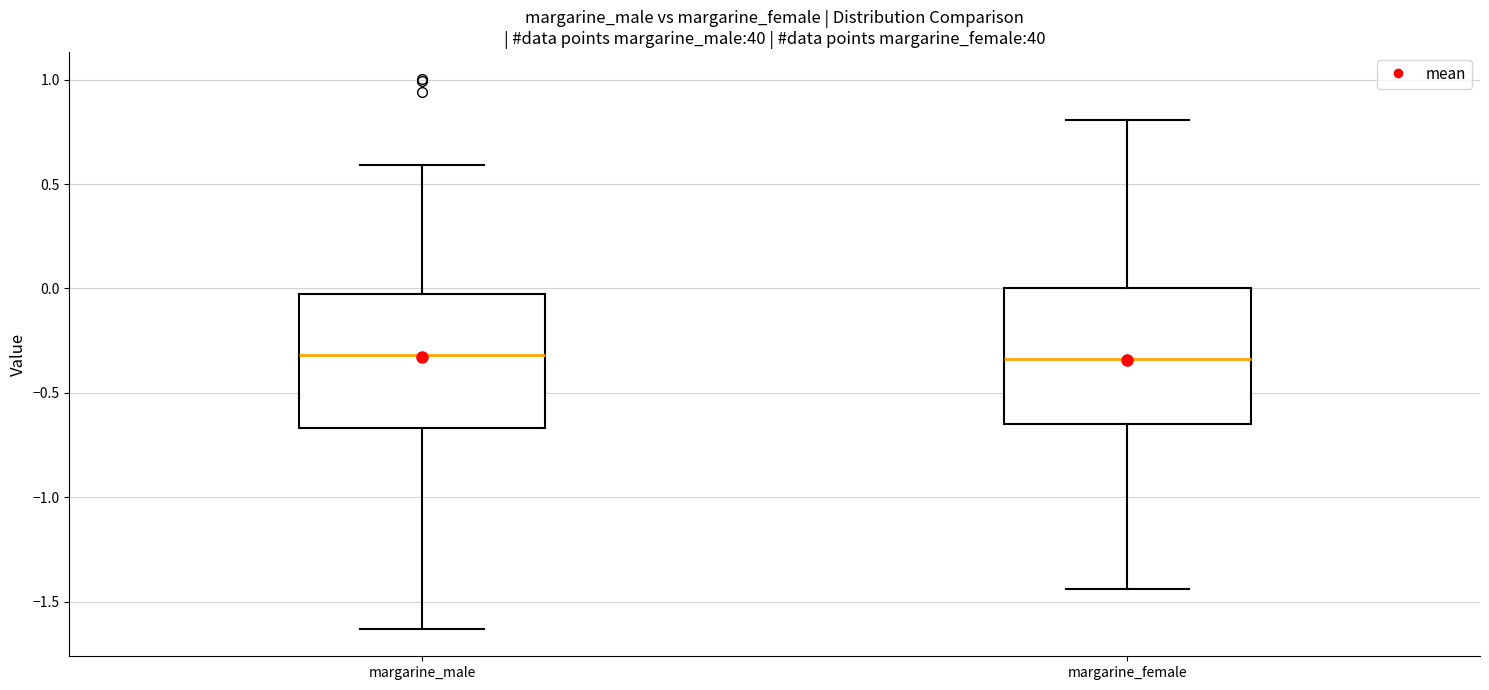

Where is the lower edge of the box for margarine_male on the y-axis? The values are not printed on the chart, so give them approximately, as read against the axis.

-0.65